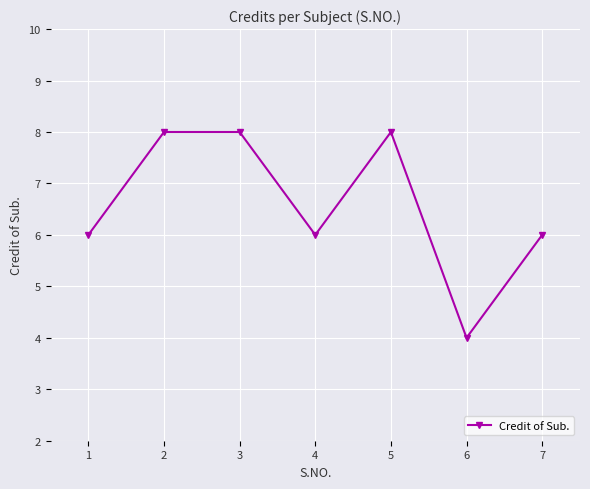

Count the values in the range 6 to 8.

6